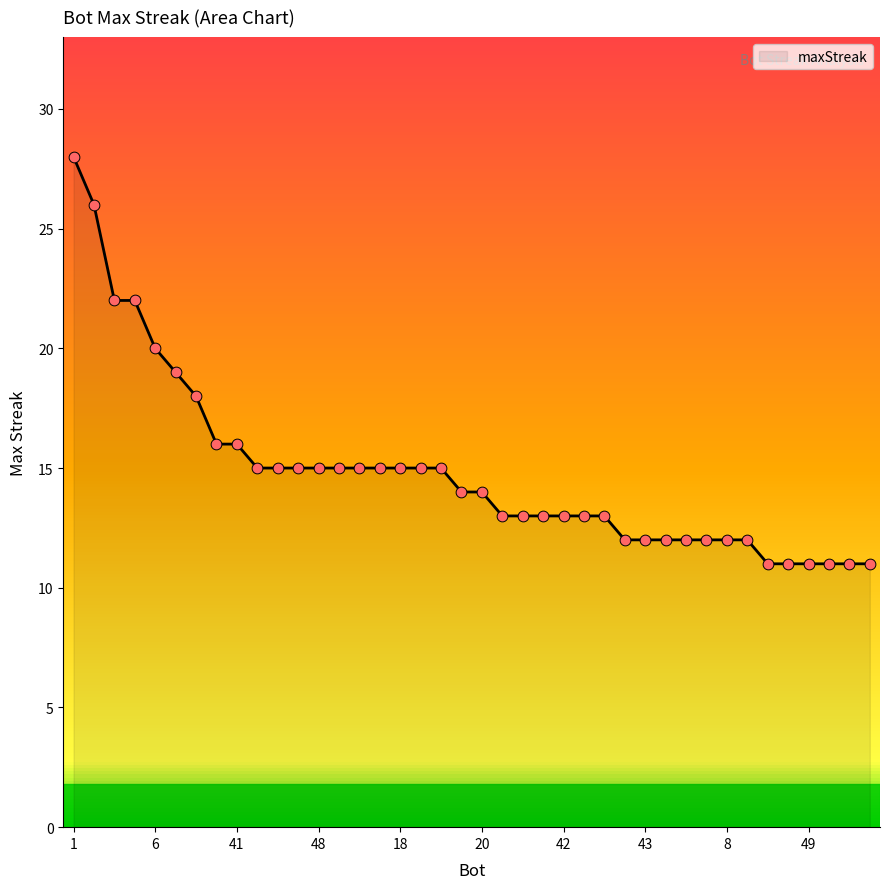

What is the greatest value displayed?

28